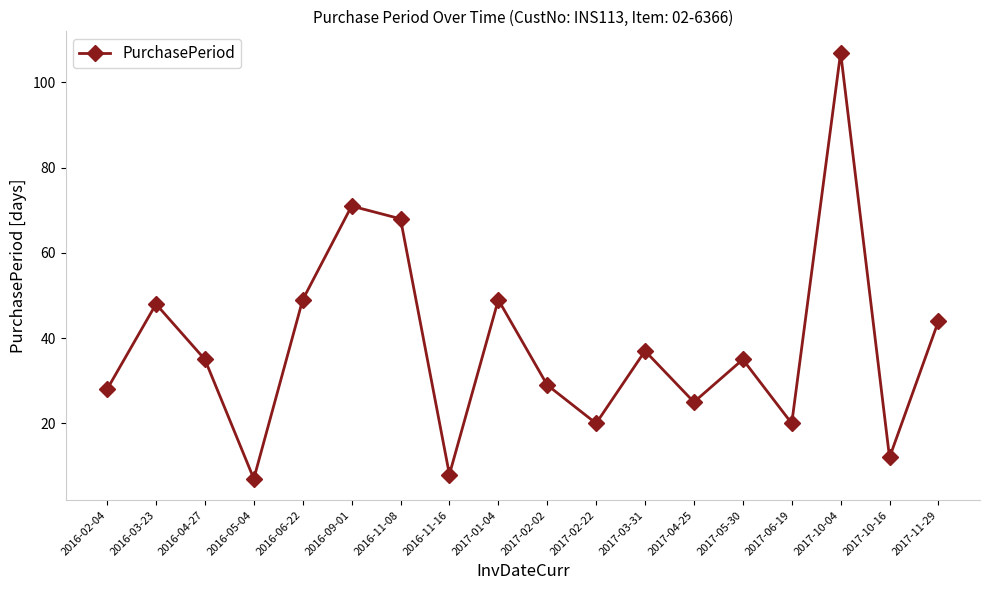

The value at 2016-05-04 is 2. True or false?

False